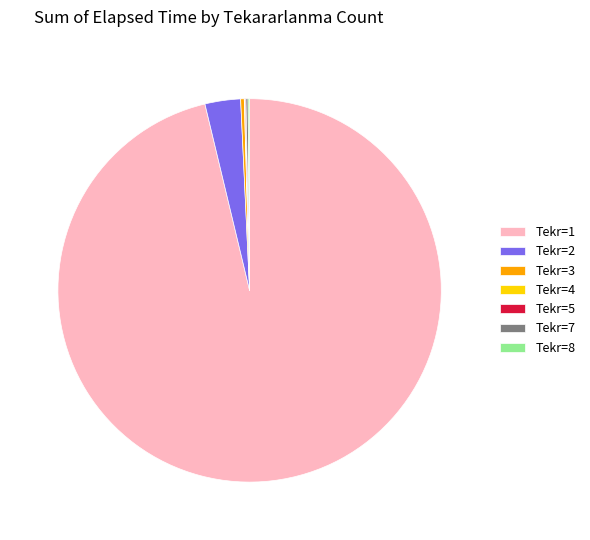

Which category accounts for the majority?

Tekr=1